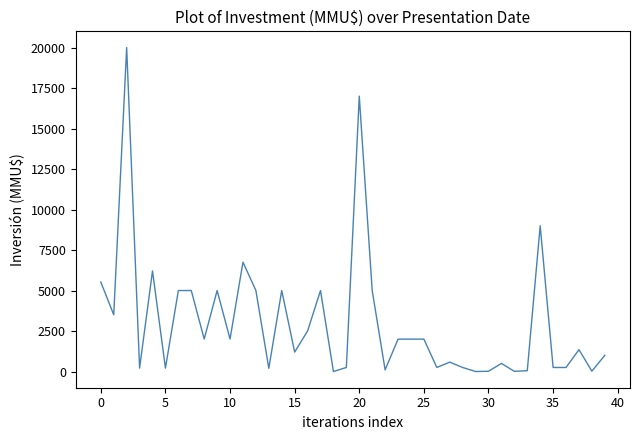

What is the difference between the maximum and minimum values?

20000